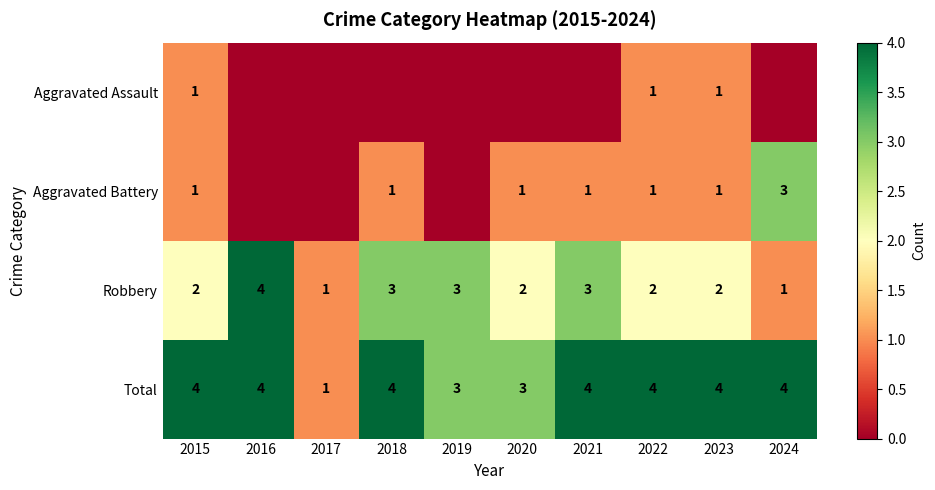

What is the approximate value of Total at 2016?

4